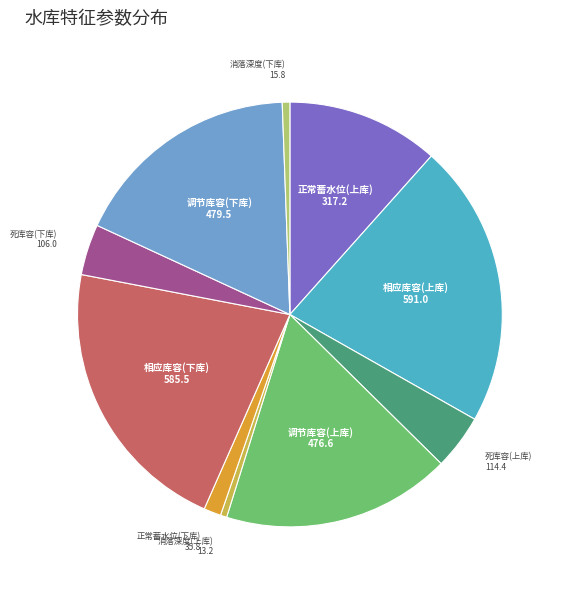

Is there any slice that represents more than half of the pie?

No